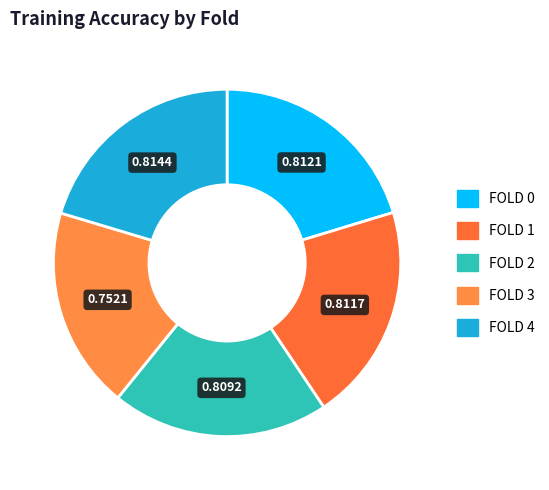

Does any single category account for the majority?

No